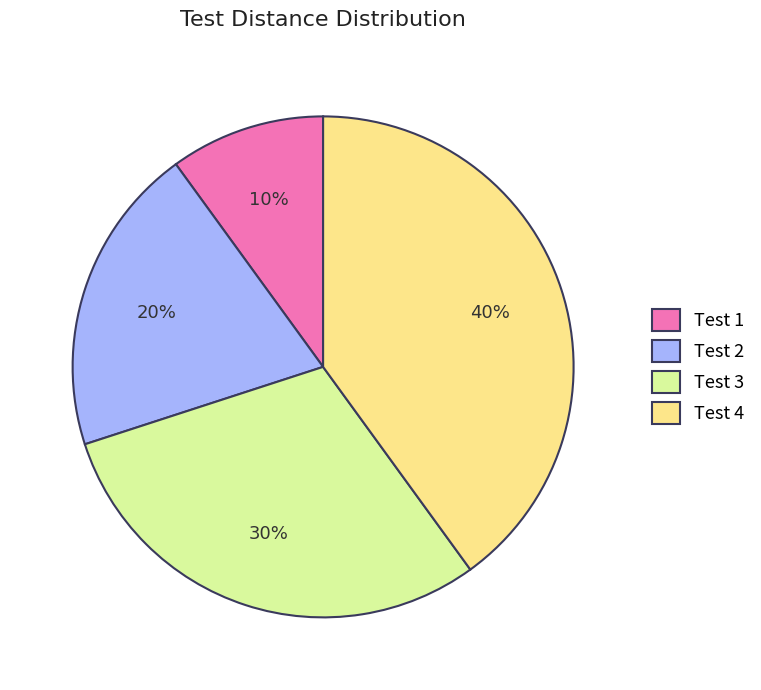

To the nearest percent, what is the difference between the largest and smallest slice percentages?

30%